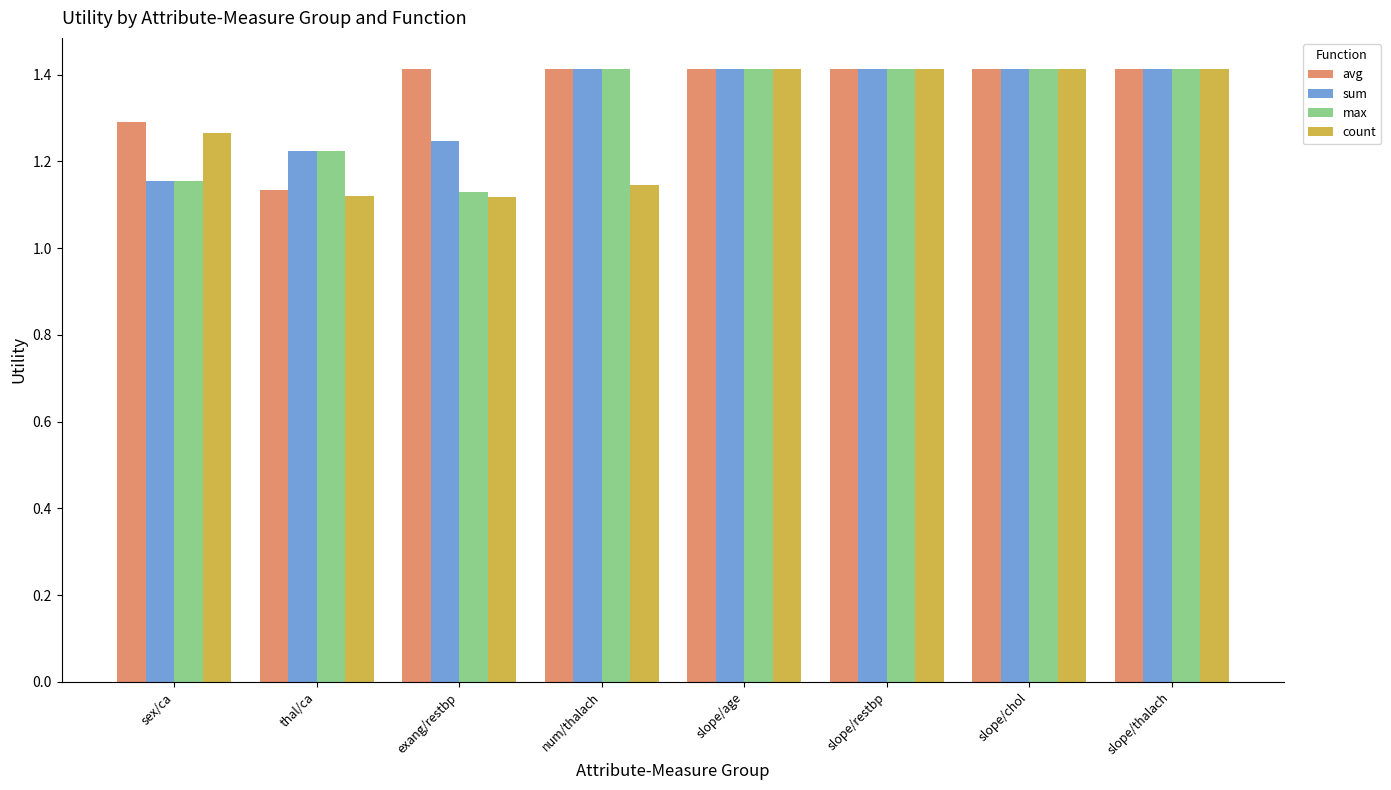

Is it true that avg equals 0.6 at exang/restbp?

False